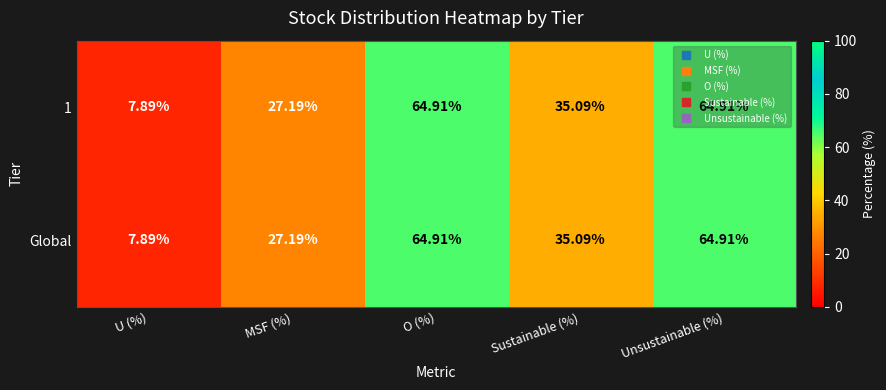

At which label does 1 reach its minimum?

U (%)